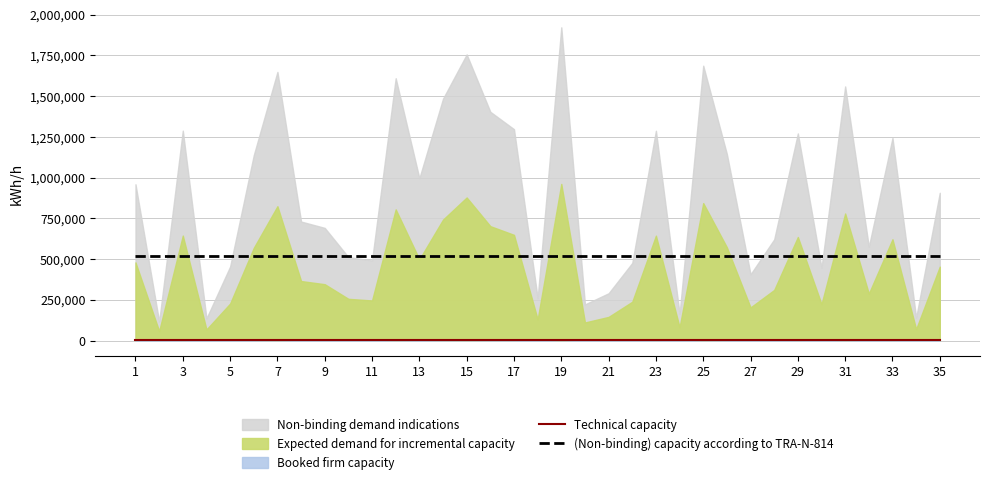

What is the highest value of the Technical capacity series?

542.5